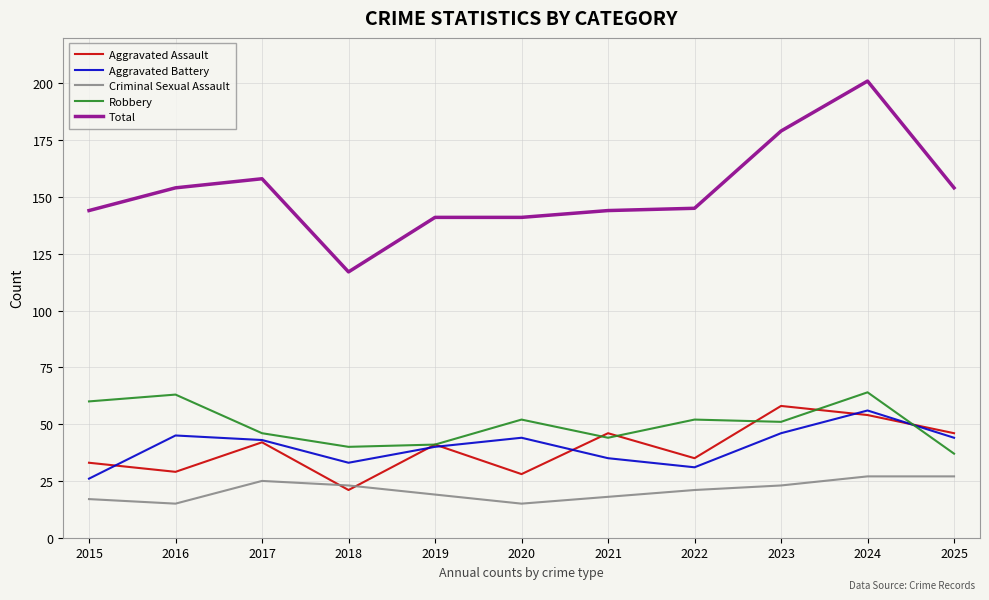

What is the spread (max minus min) of values at 2020?

126